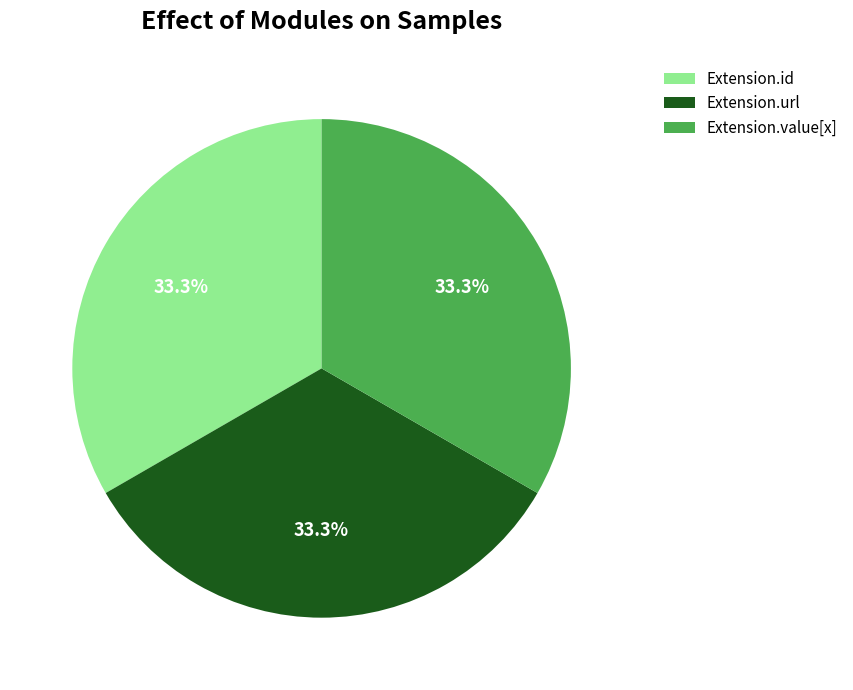

To the nearest percent, what is the average slice percentage?

33%